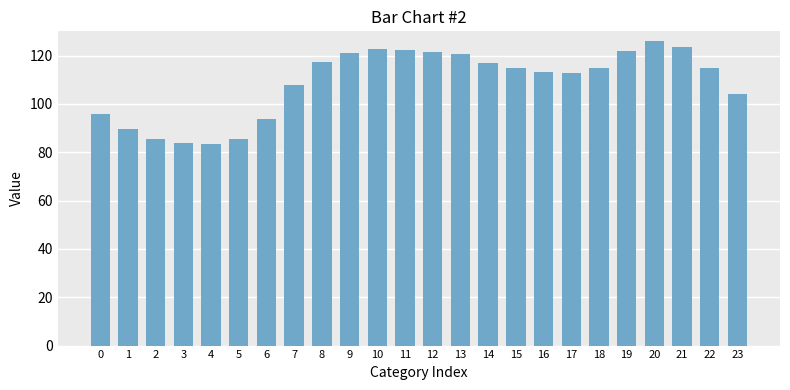

What is the difference between the second highest and second lowest values?

40.0